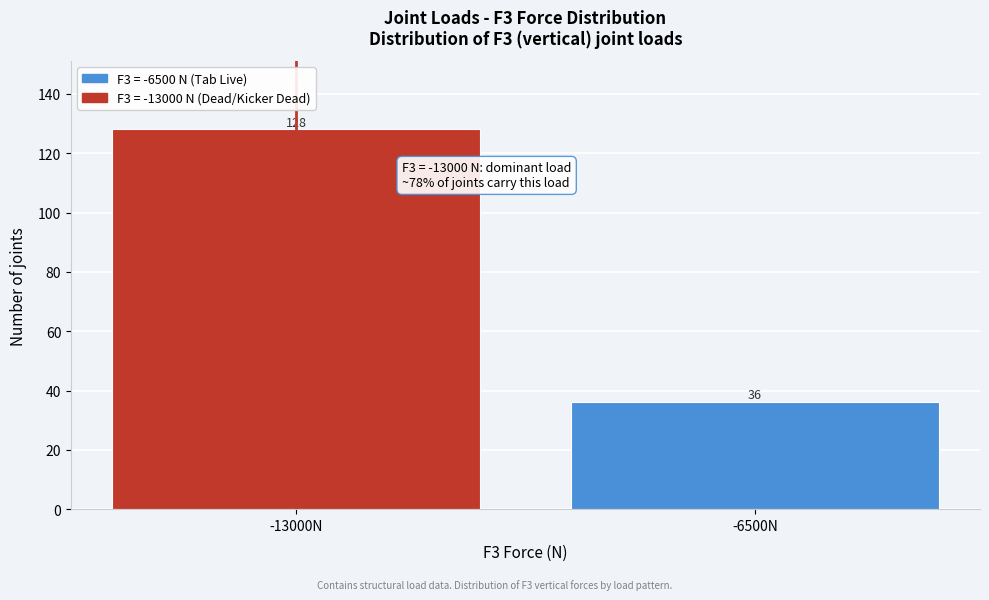

Reading right to left, what are all the values shown in this chart?

-6500N=36	-13000N=128